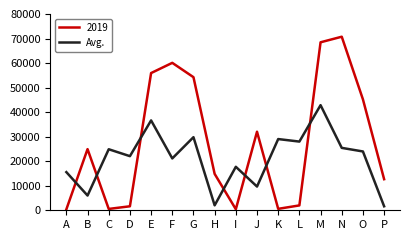

What is the greatest value displayed?

70741